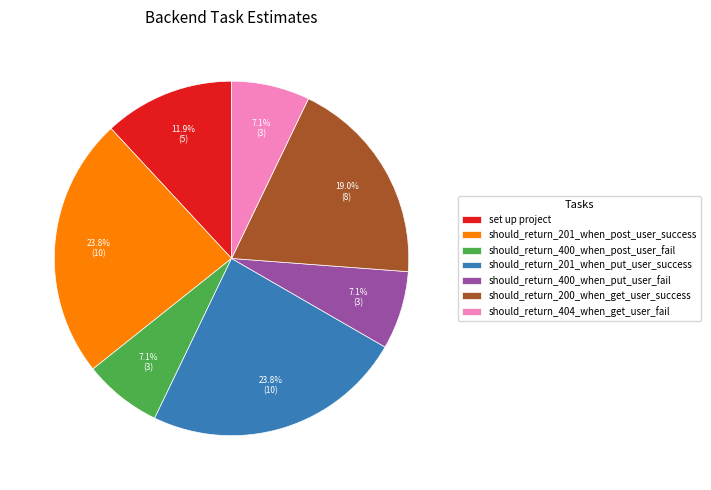

To the nearest percent, what is the combined percentage of should_return_404_when_get_user_fail and set up project?

19%